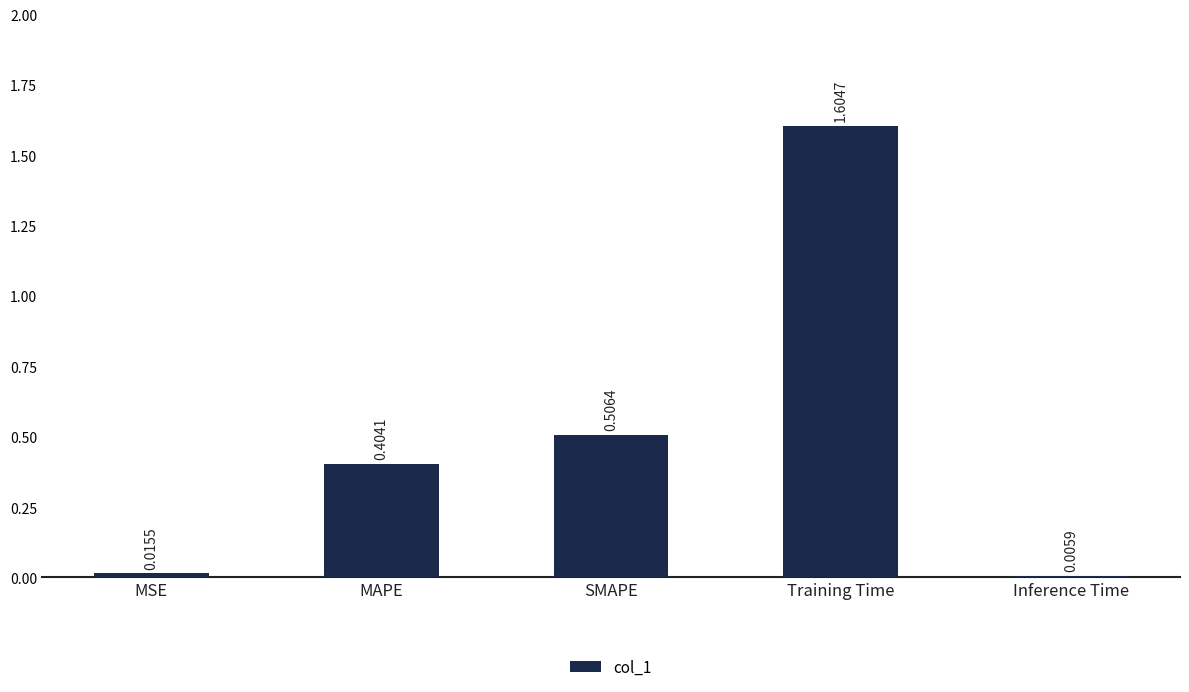

At which category does the chart reach its peak across all series?

Training Time